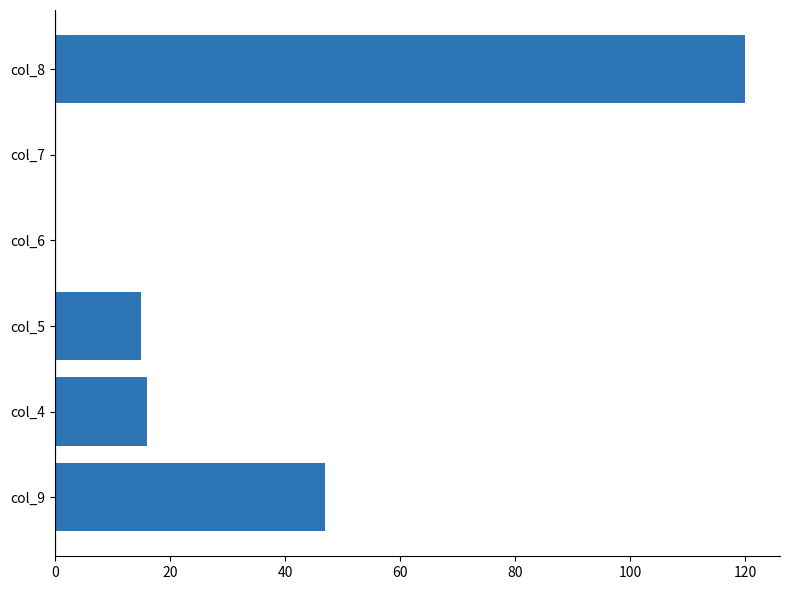

What is the greatest value displayed?

120.0